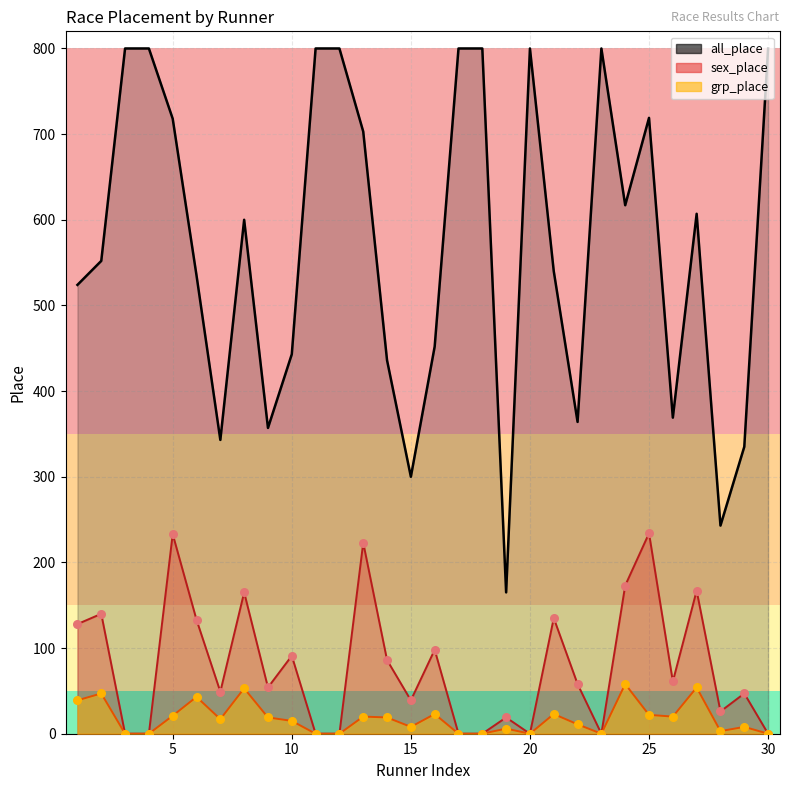

Which series has the largest total across all categories?

sex_place